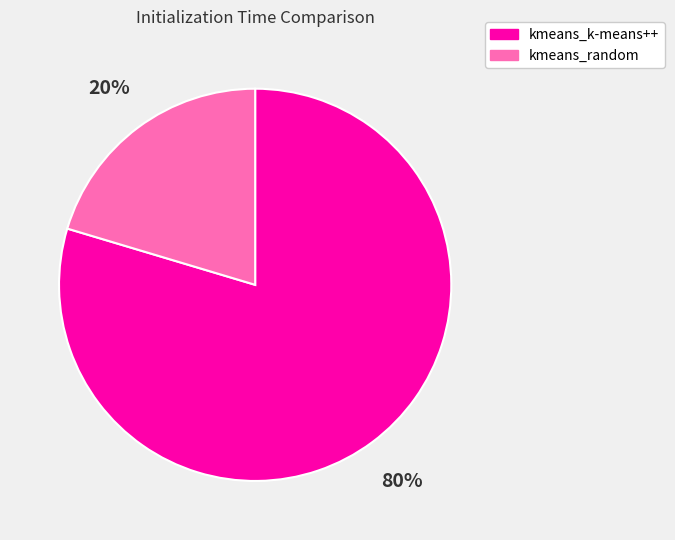

To the nearest percent, what portion does kmeans_random represent?

20%